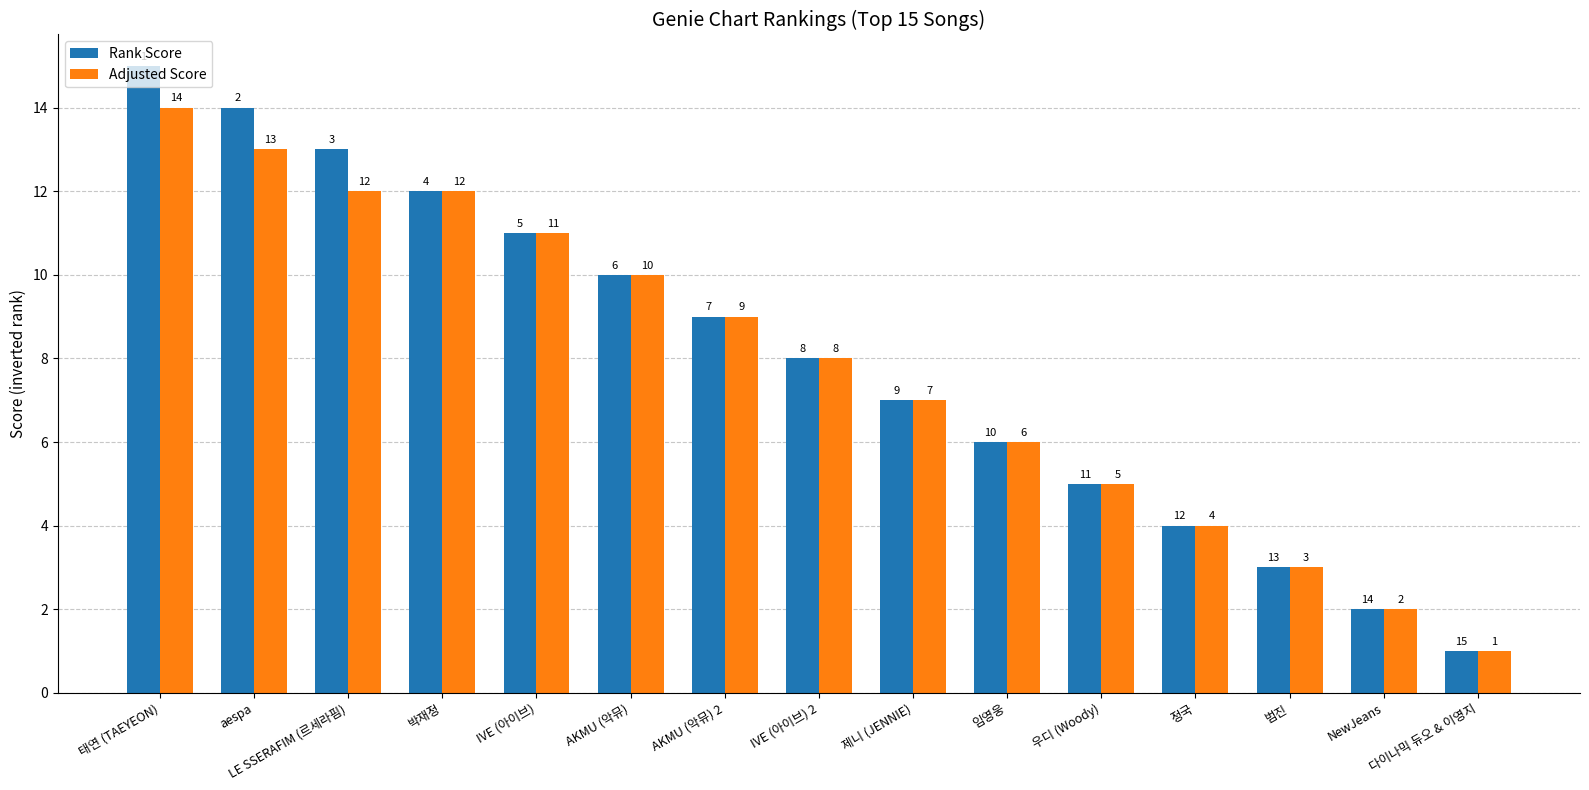

Which series has the largest total across all categories?

Rank Score